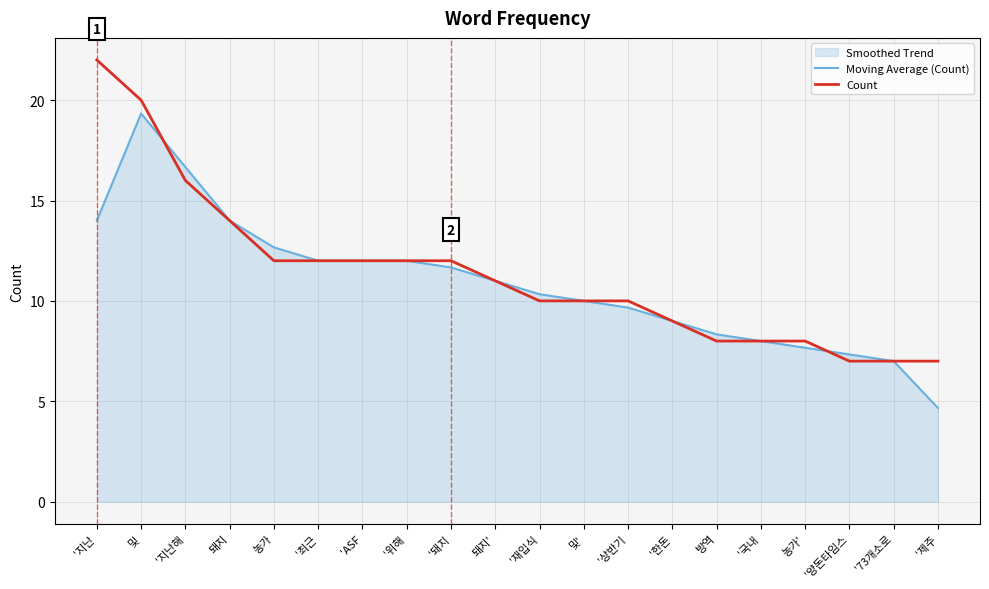

Is the value of Moving Average (Count) at 'ASF greater than the value of Count at '위해?

No